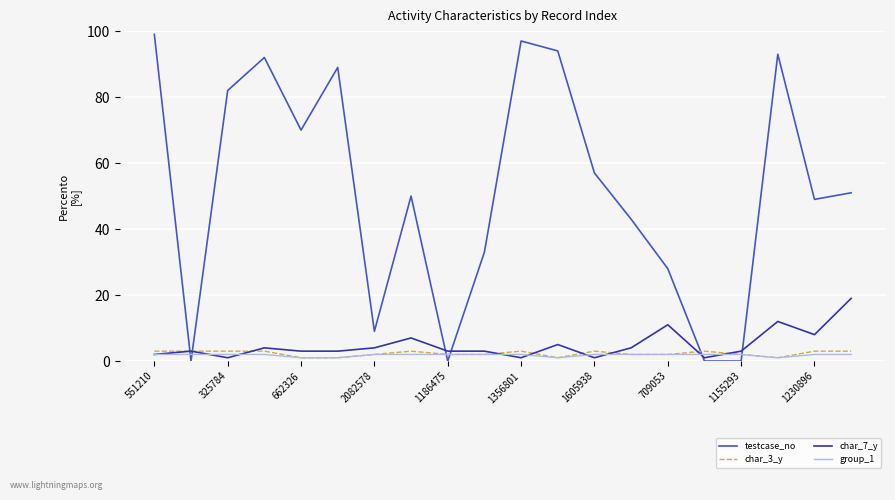

Which series has the largest total across all categories?

testcase_no